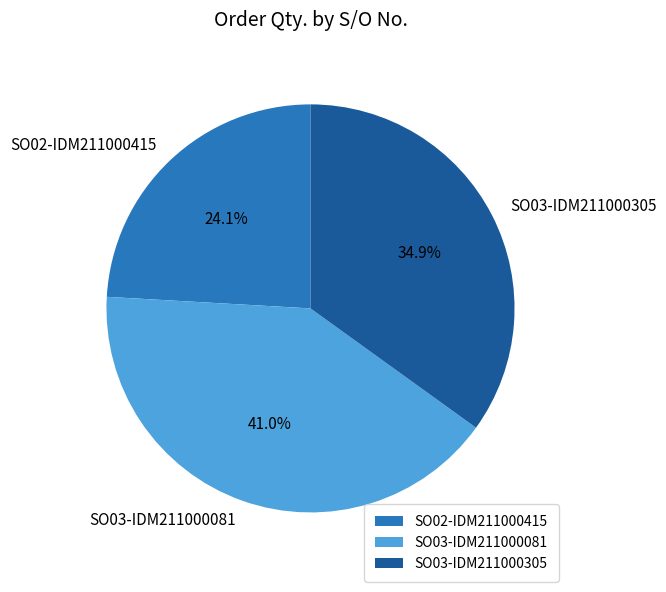

Is it true that SO02-IDM211000415 is 32% of the pie?

False